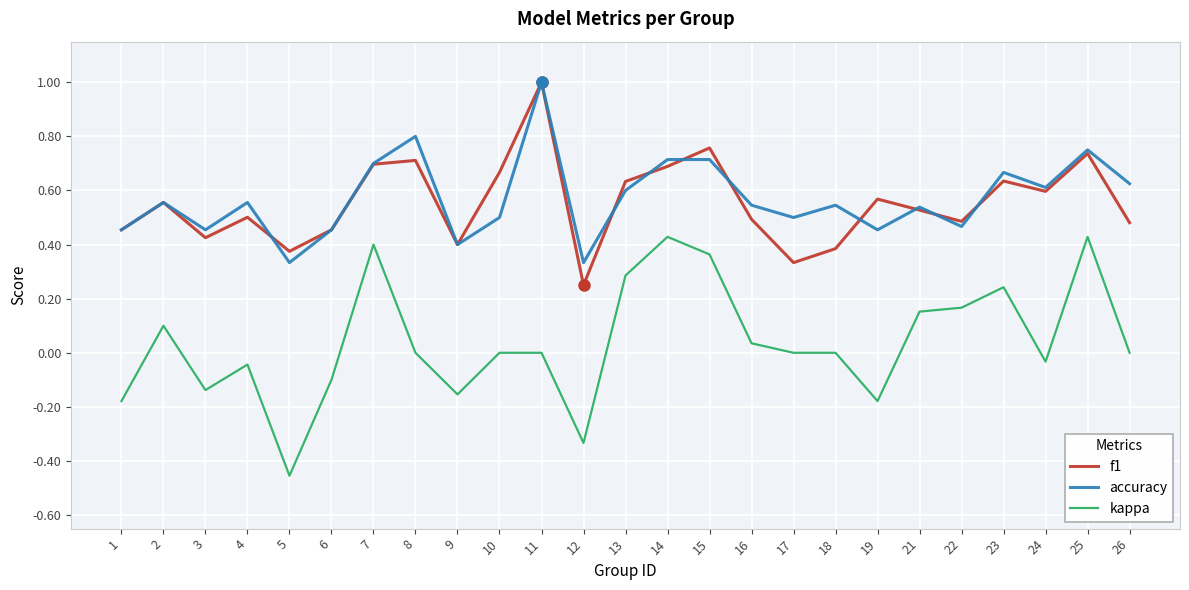

Is it true that accuracy equals 0.8 at 6?

False